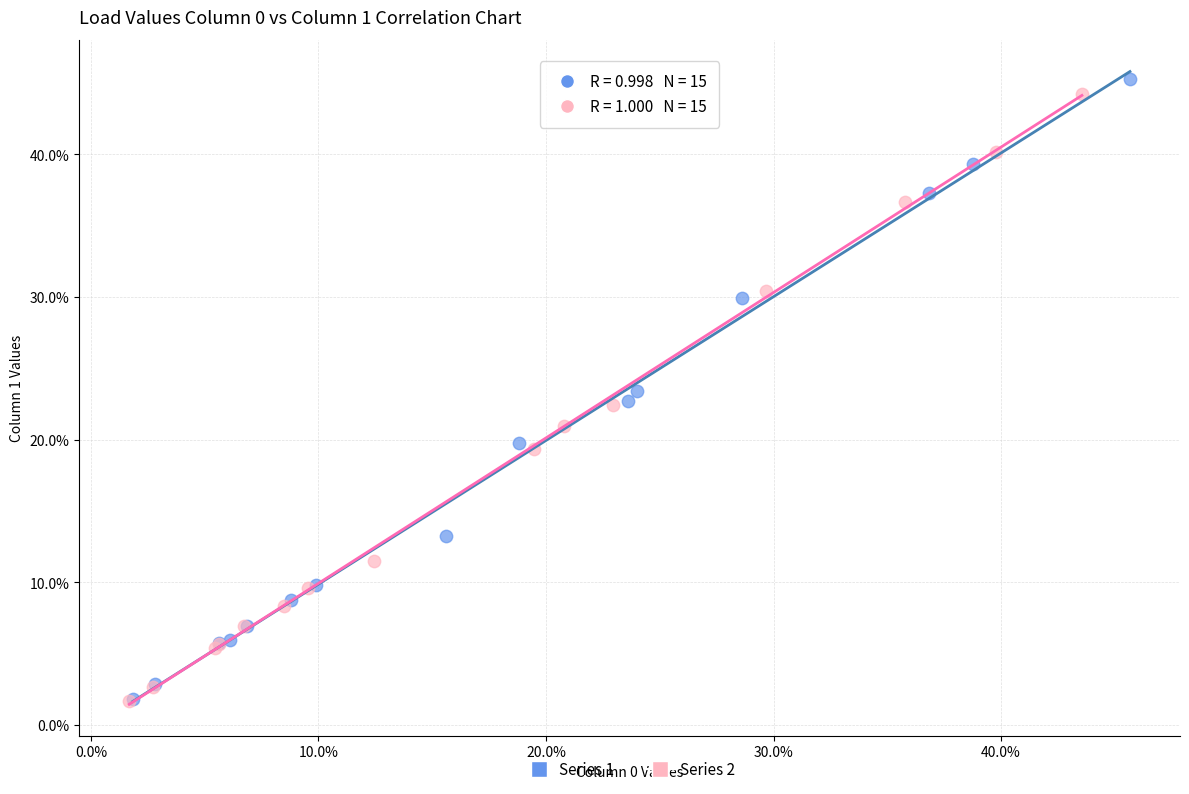

Which series has the widest spread of Y values?

Series 1